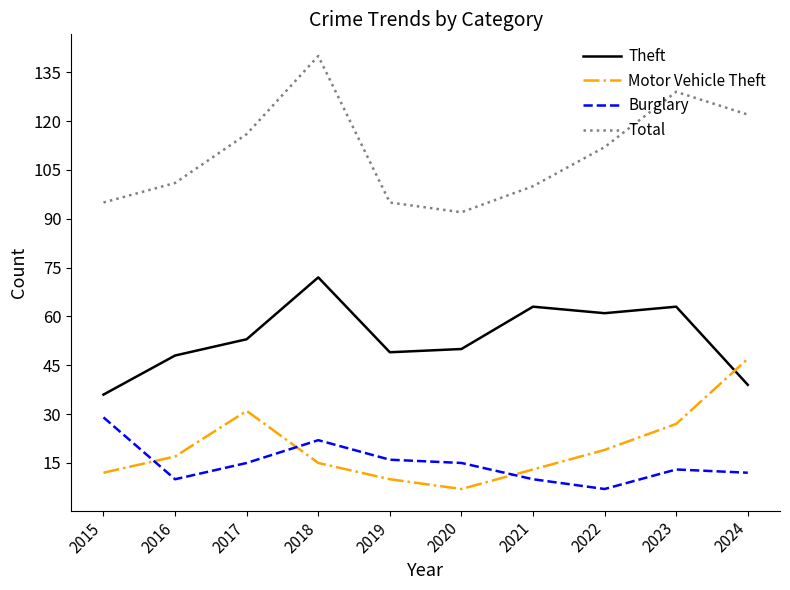

What are all the series names shown in the legend?

Theft, Motor Vehicle Theft, Burglary, Total